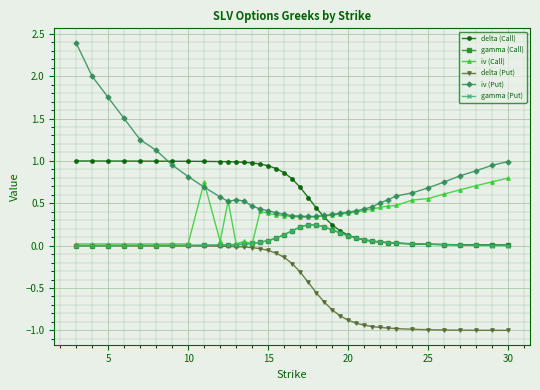

What is the greatest value displayed?

2.4